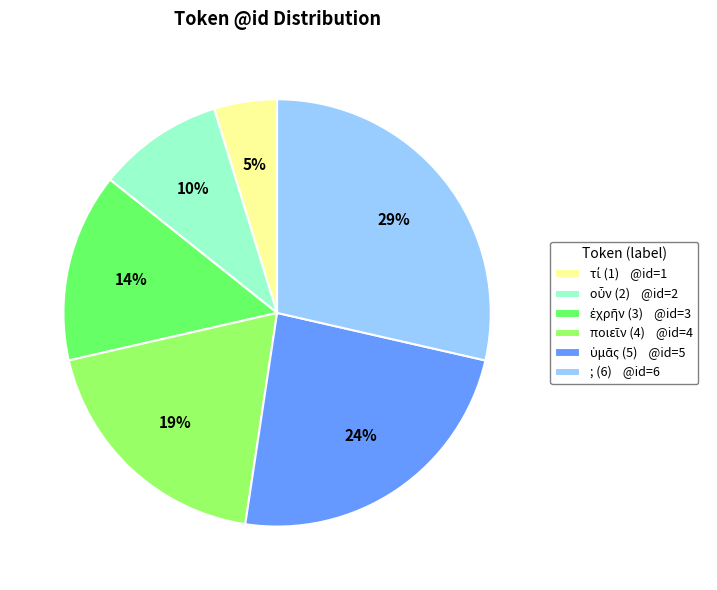

Is there a majority slice in this chart?

No